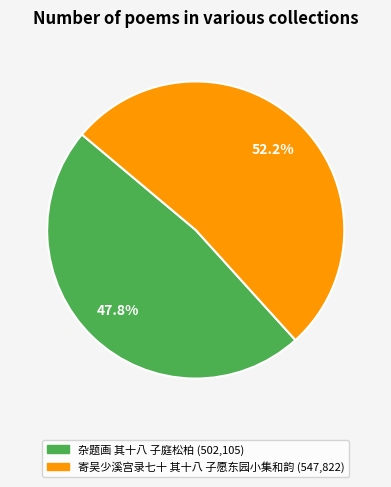

What is the majority slice?

寄吴少溪宫录七十 其十八 子愿东园小集和韵